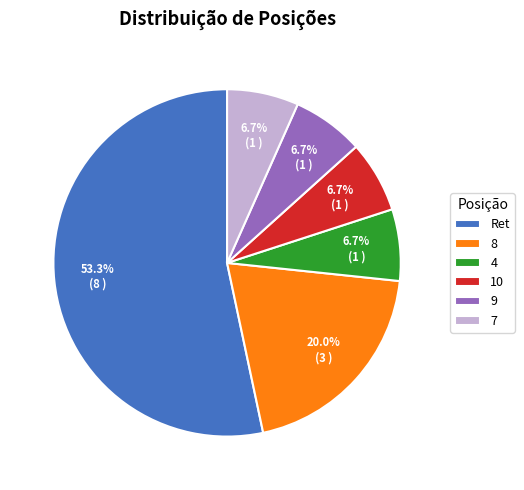

To the nearest percent, what is the difference between the largest and smallest slice percentages?

47%